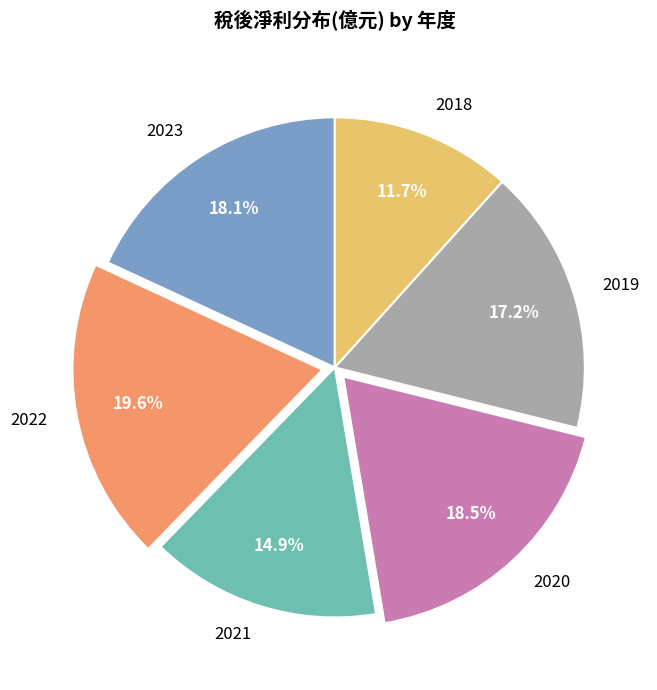

Count the number of slices in the pie.

6